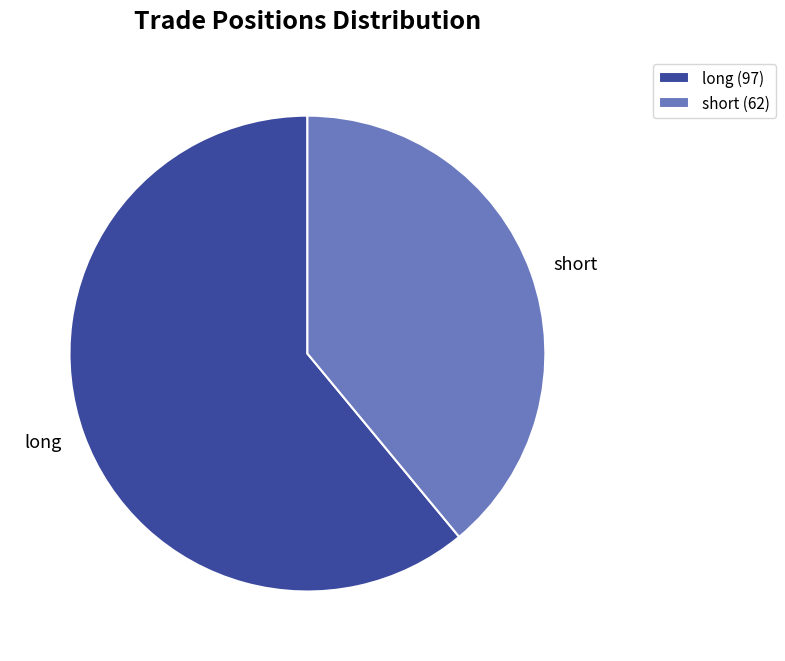

True or false: long accounts for 52% of the total.

False